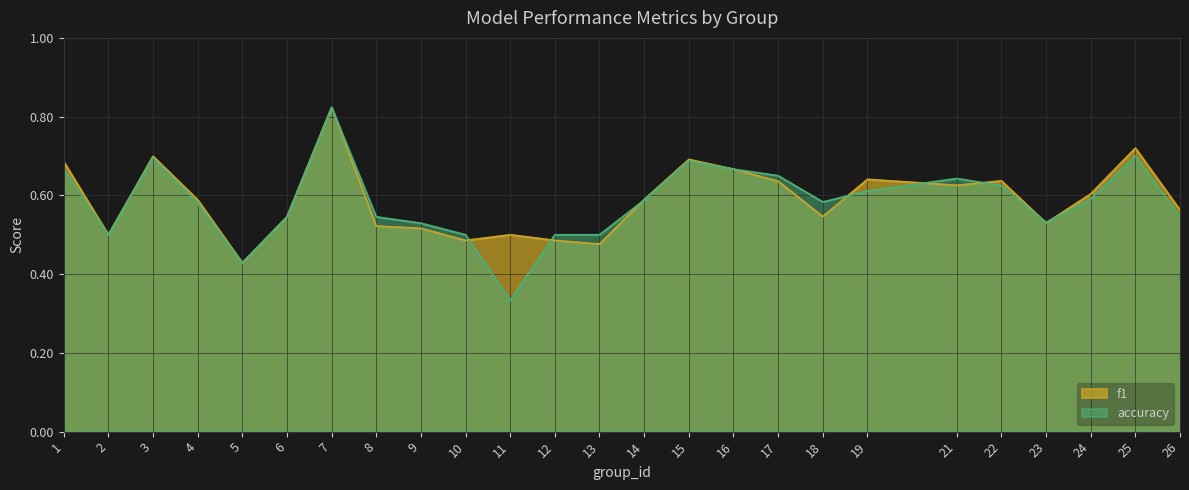

Where do f1 and accuracy first cross each other?

10 and 11